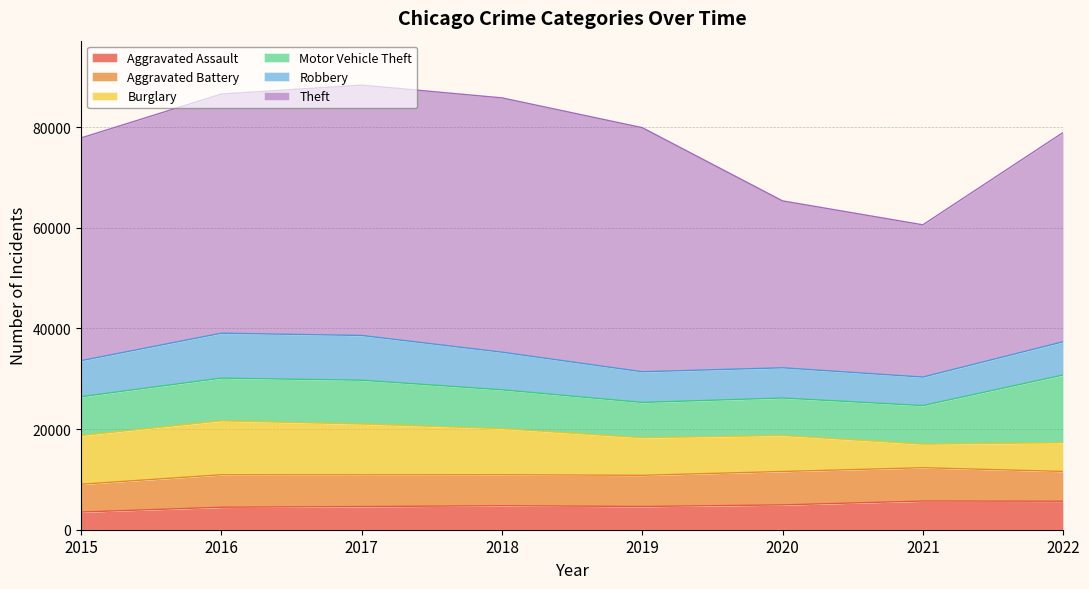

Which series has the largest total across all categories?

Theft